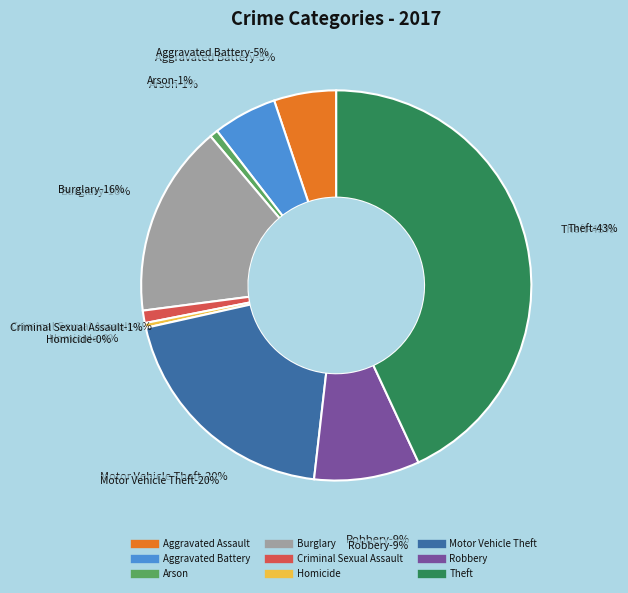

To the nearest percent, what is the difference between the Homicide and Aggravated Battery slice percentages?

5%